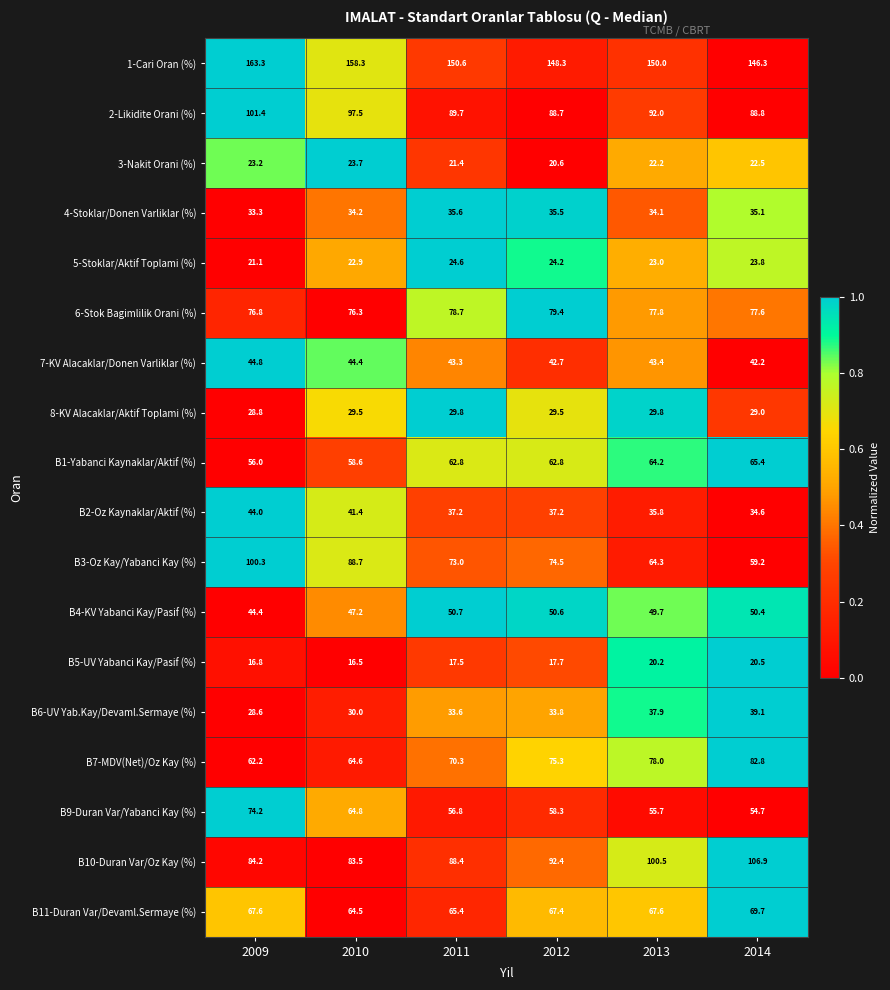

What is the sum of all B1-Yabanci Kaynaklar/Aktif (%) values?

369.8